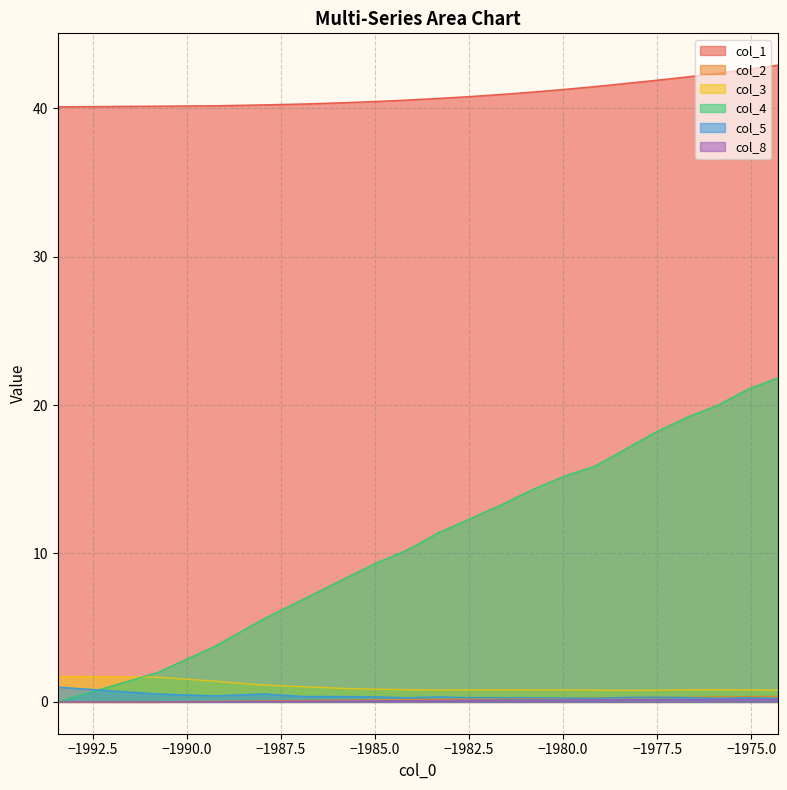

True or false: col_8 and col_1 cross at least once.

False